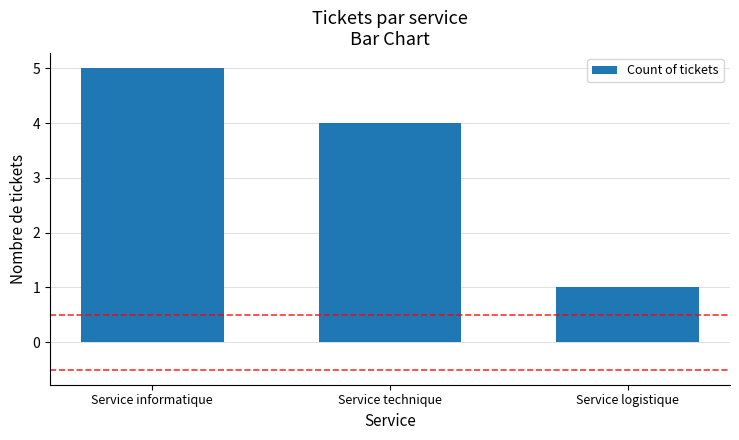

List the labels in order of value, largest first.

Service informatique, Service technique, Service logistique